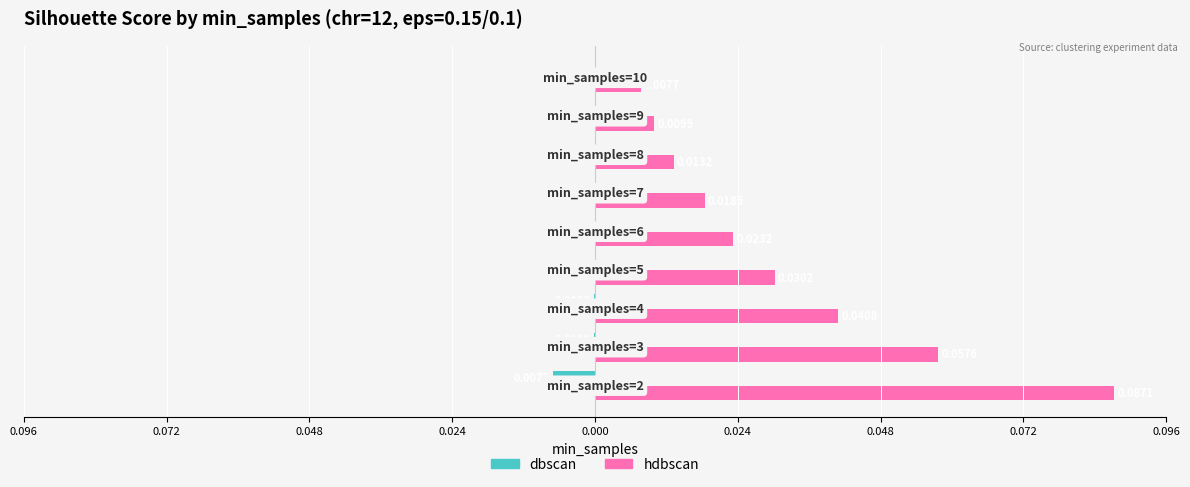

What are all the series names shown in the legend?

dbscan, hdbscan